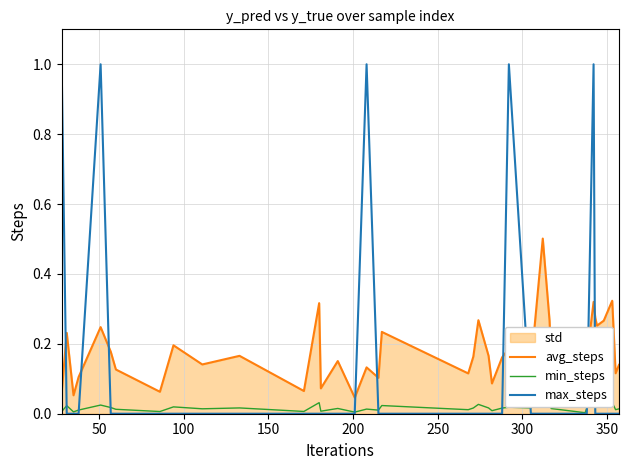

How many interior local valleys does the avg_steps series have?

13